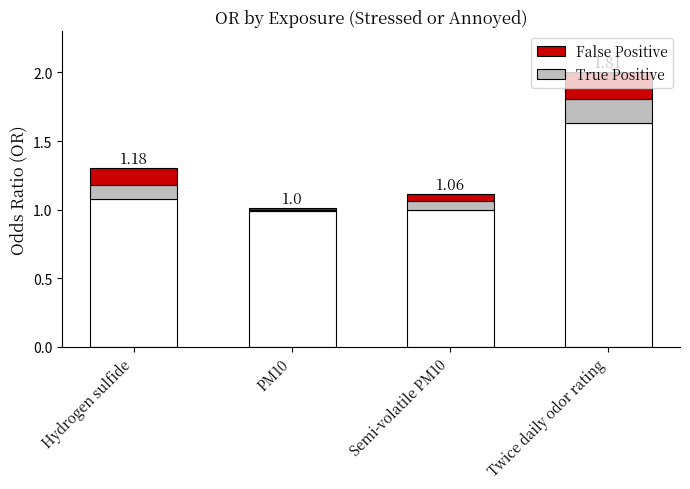

What are all the series names shown in the legend?

True Positive, False Positive